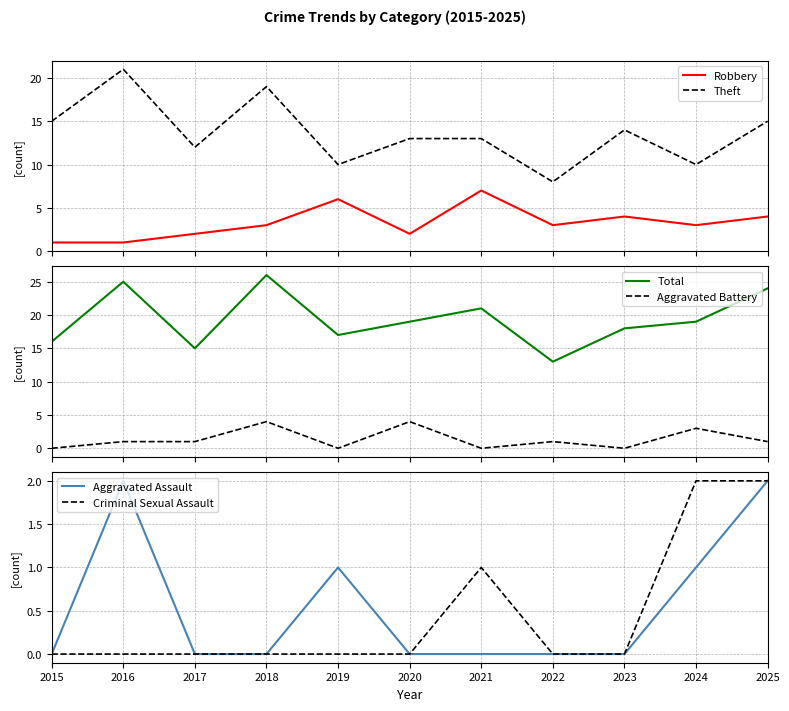

At which category does Theft reach its first local valley?

2017